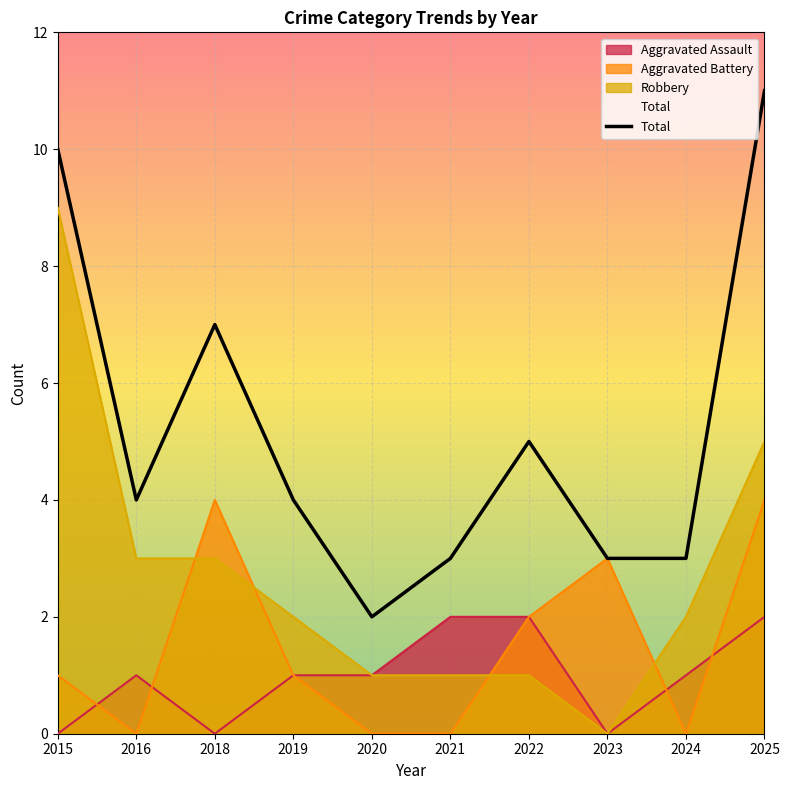

At which category does Robbery reach its first local valley?

2023